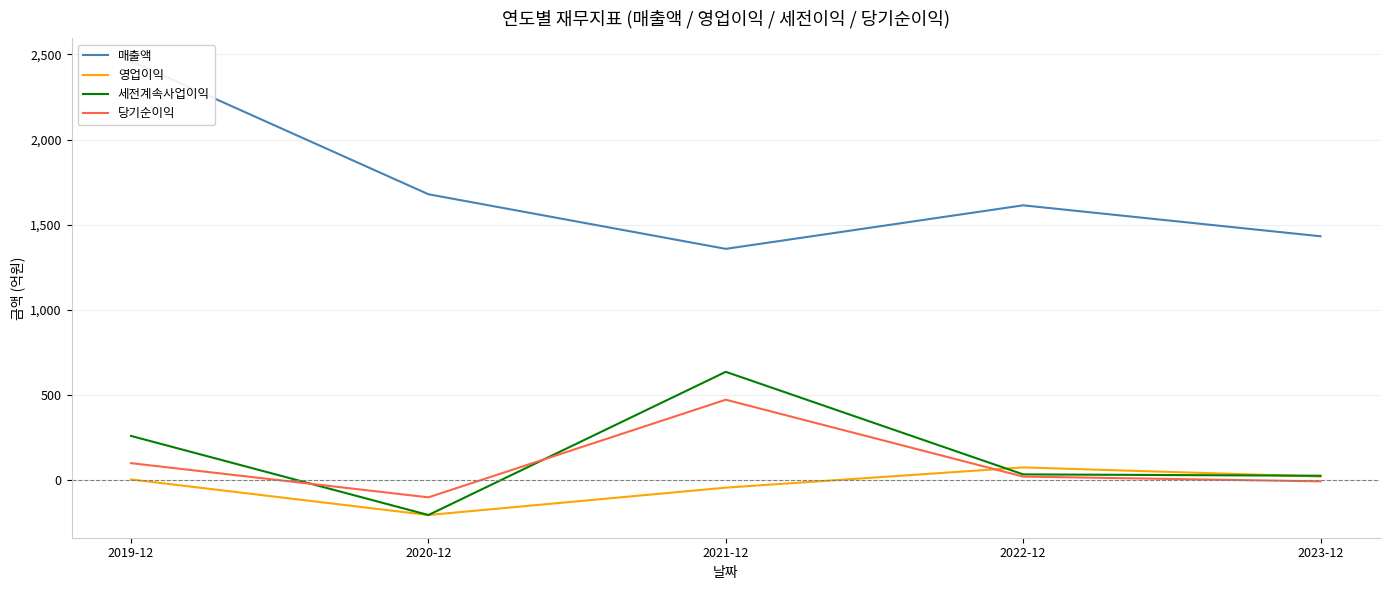

At 2020-12, list the series in order from largest to smallest.

매출액, 당기순이익, 영업이익, 세전계속사업이익